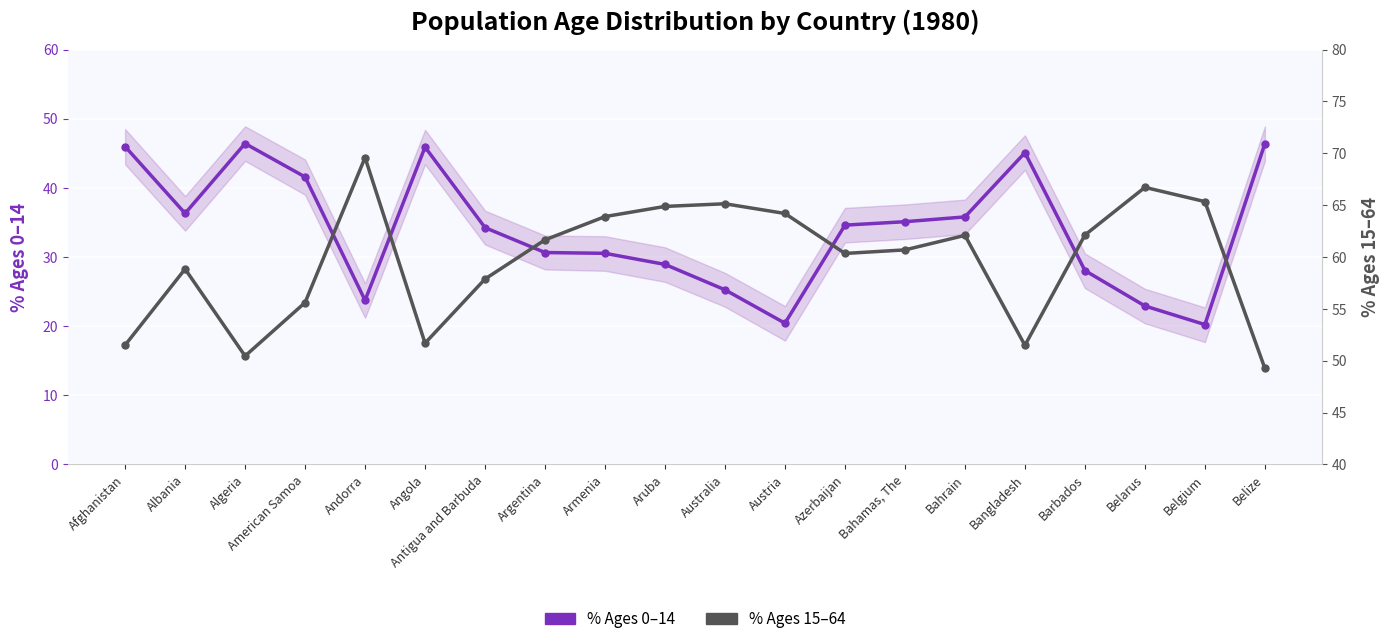

How many values in the % Ages 0–14 series are below 34?

9